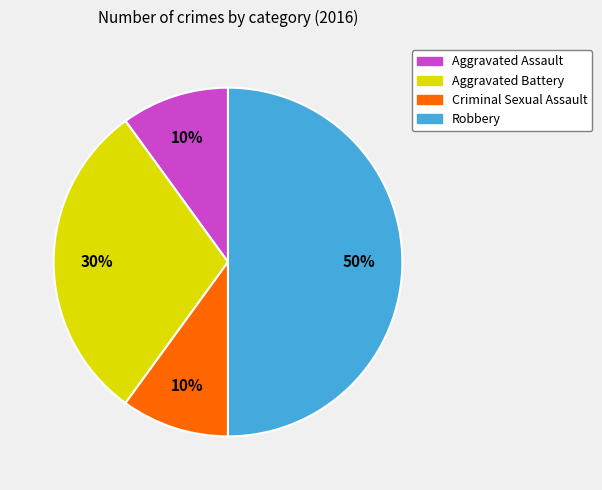

To the nearest percent, what is the difference between the largest and smallest slice percentages?

40%